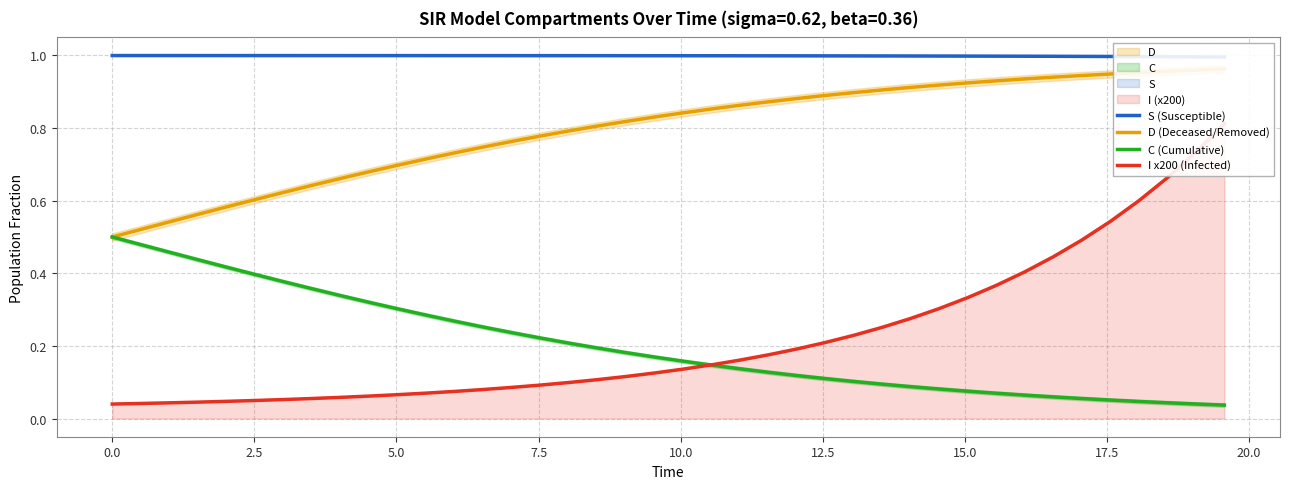

True or false: S (Susceptible) has a value of 0.6 at 33.

False